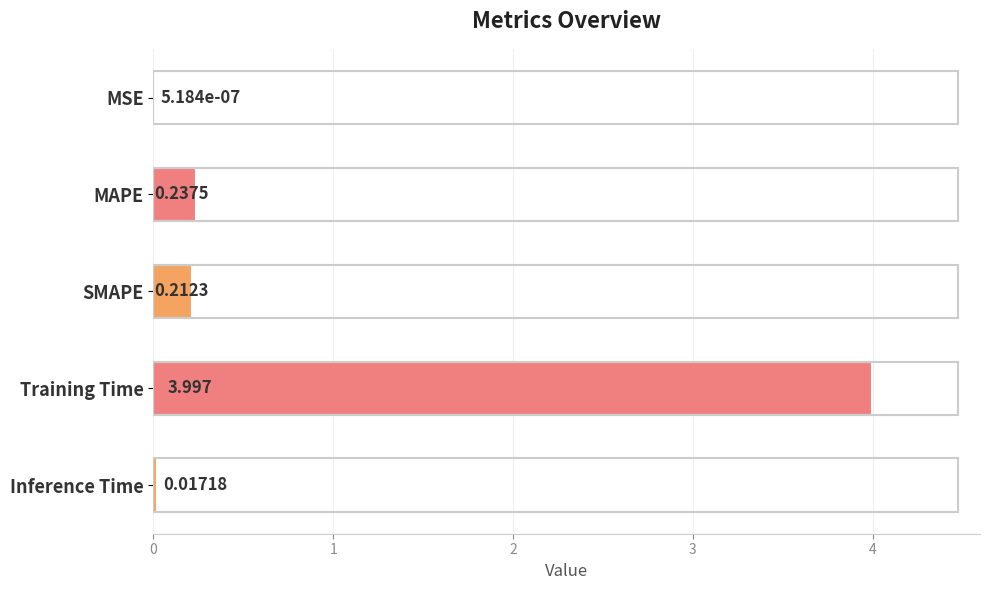

Between Training Time and SMAPE, which is larger?

Training Time